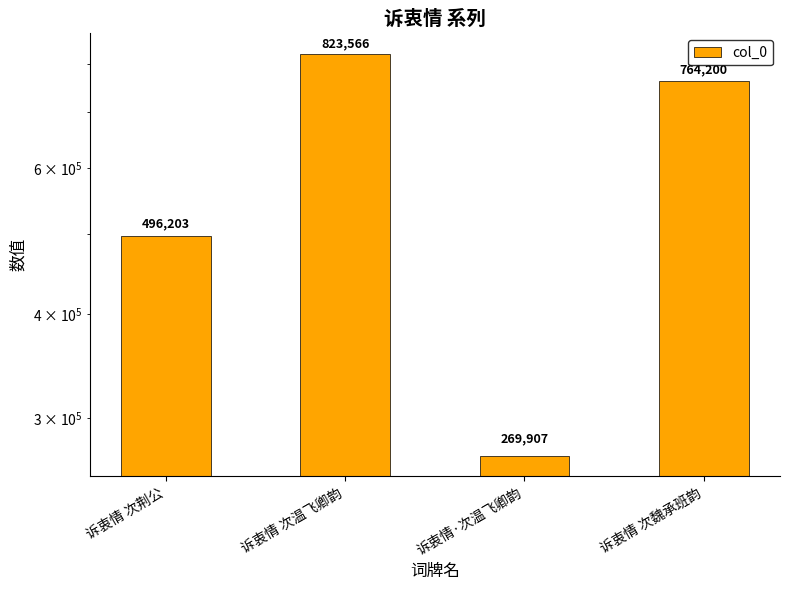

Which category has the lowest value across all series?

诉衷情·次温飞卿韵